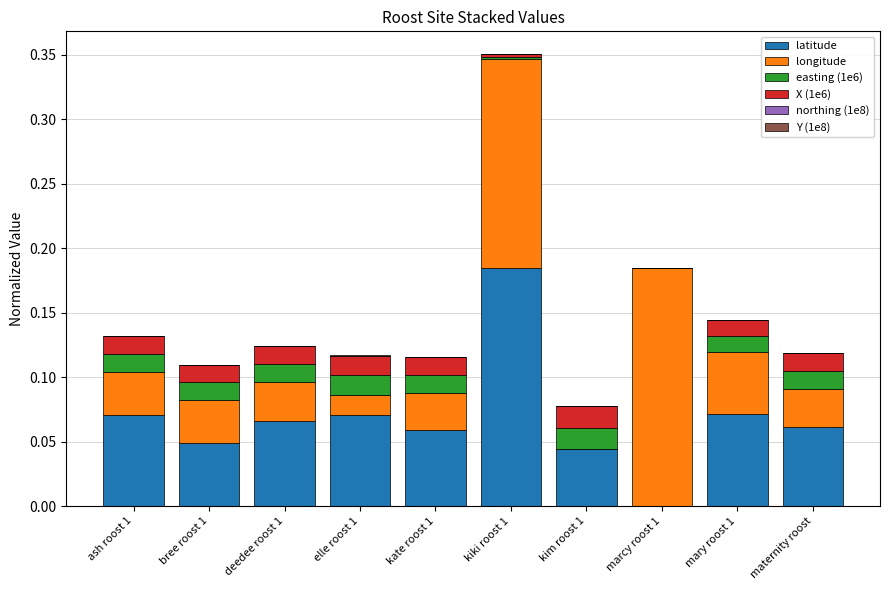

True or false: latitude has a value of 0.0 at kim roost 1.

True